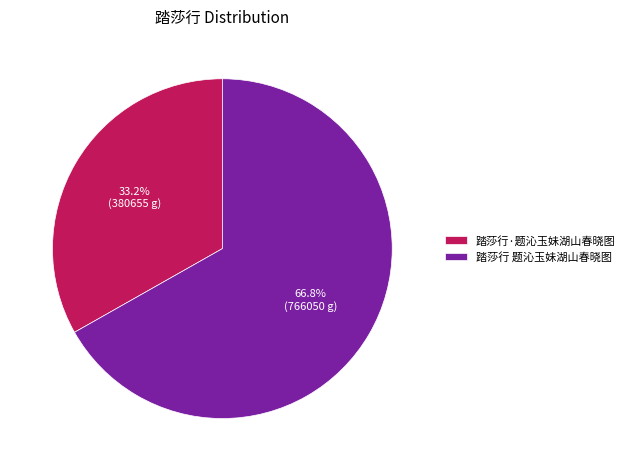

Is it true that 踏莎行 题沁玉妹湖山春晓图 is 53% of the pie?

False